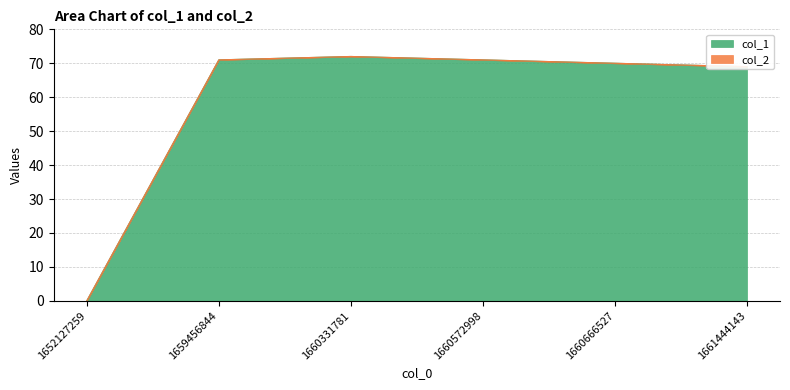

At which category does the data reach its first local peak?

1660331781